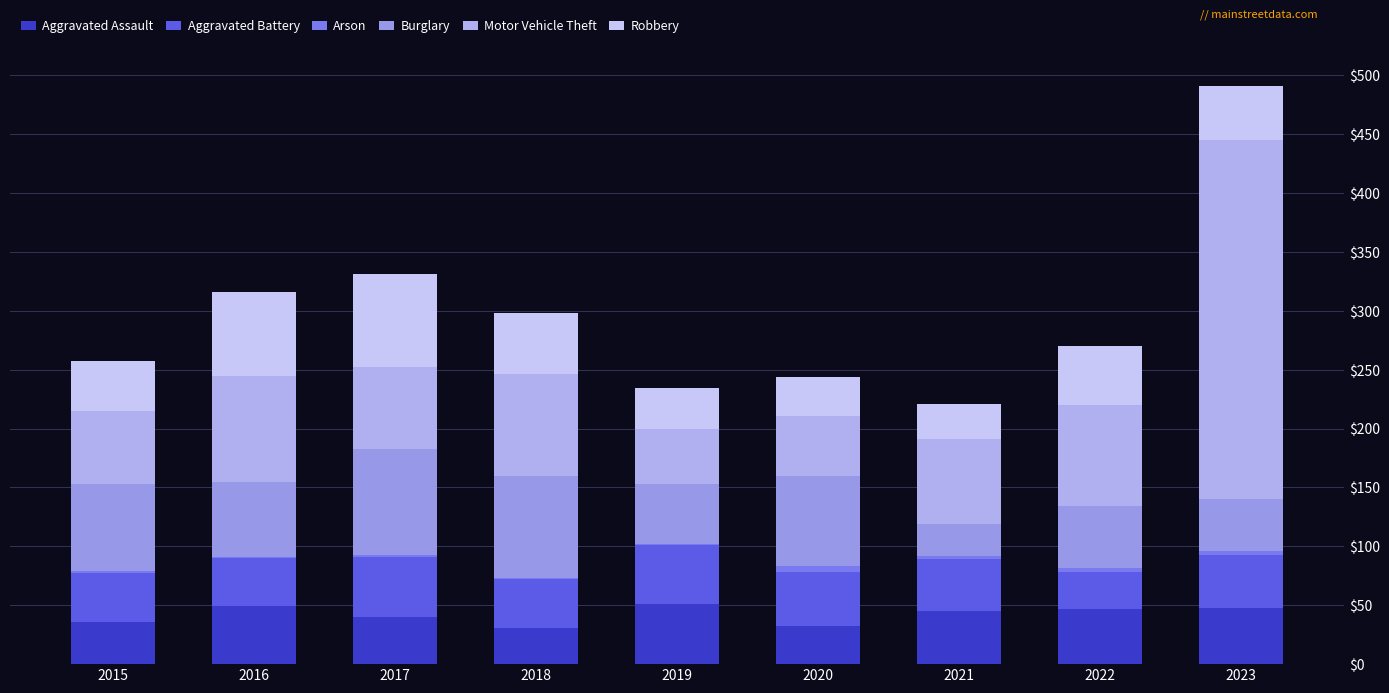

What is the approximate value of Robbery at 2015, to the nearest 10?

40